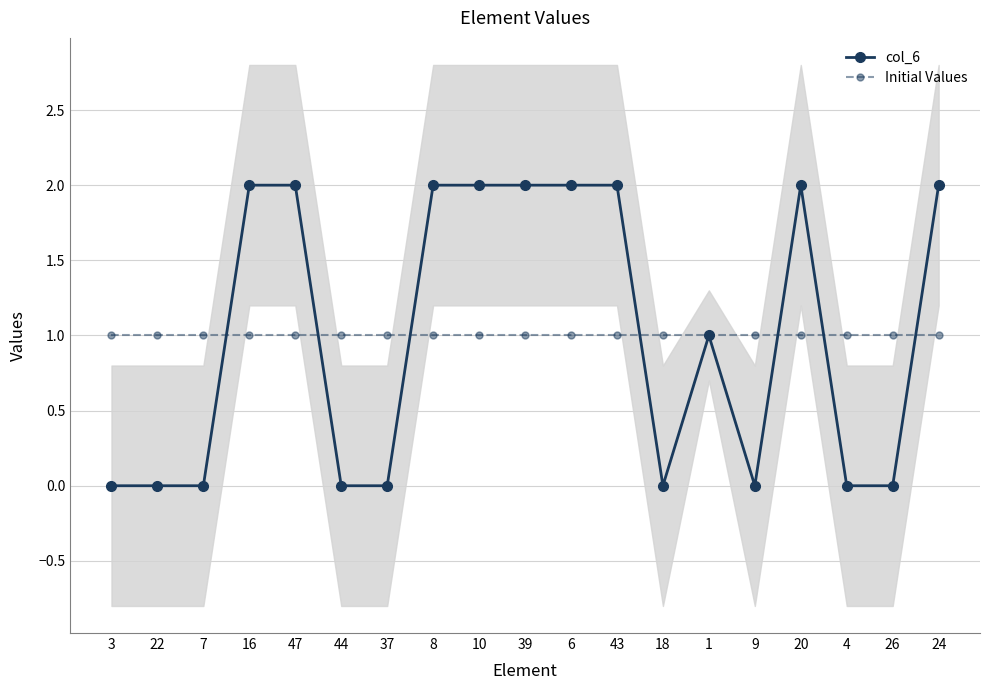

What is the total value across all series at 39?

3